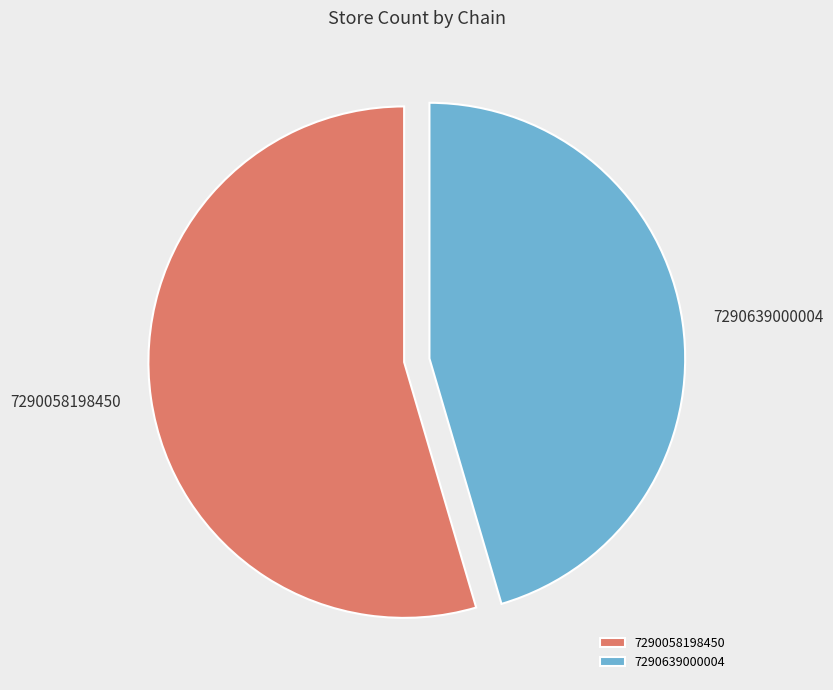

Is there any slice that represents more than half of the pie?

Yes